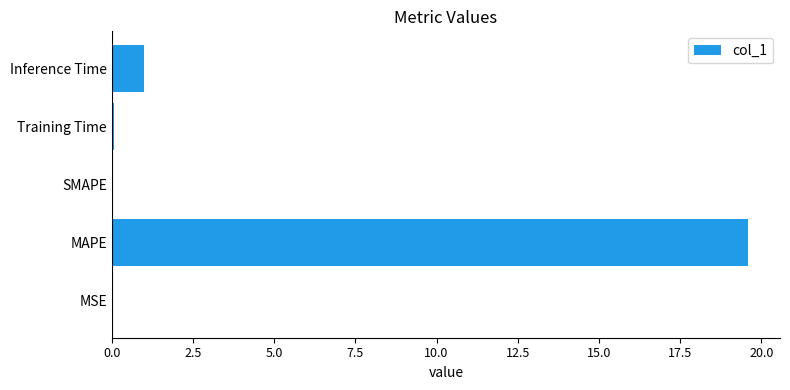

What value does the data have at MAPE?

19.6